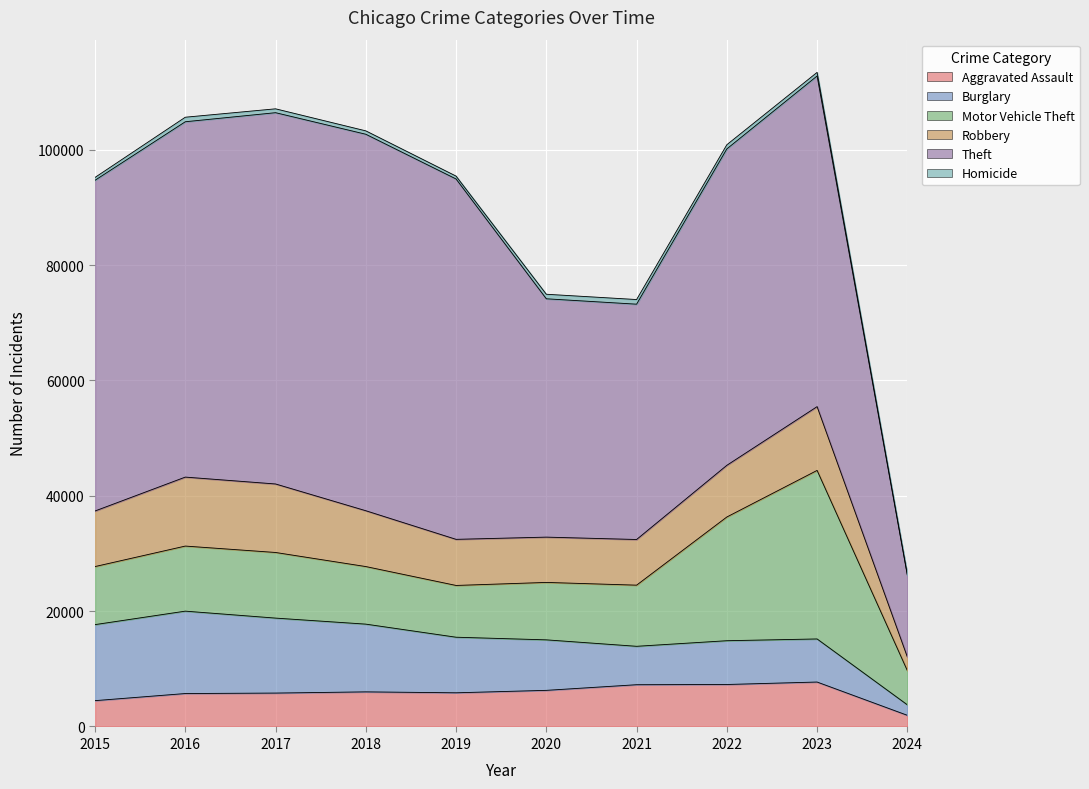

Reading left to right, what are all the values shown in this chart?

Aggravated Assault: 4480	5712	5793	6001	5841	6264	7242	7280	7707	1936
Burglary: 13184	14289	13001	11747	9638	8758	6662	7592	7471	1819
Motor Vehicle Theft: 10068	11285	11380	9984	8977	9959	10602	21456	29229	5928
Robbery: 9638	11960	11880	9681	7995	7855	7918	8962	11059	2371
Theft: 57350	61623	64386	65288	62494	41332	40809	54873	57341	14171
Homicide: 496	786	672	588	499	787	804	723	625	122